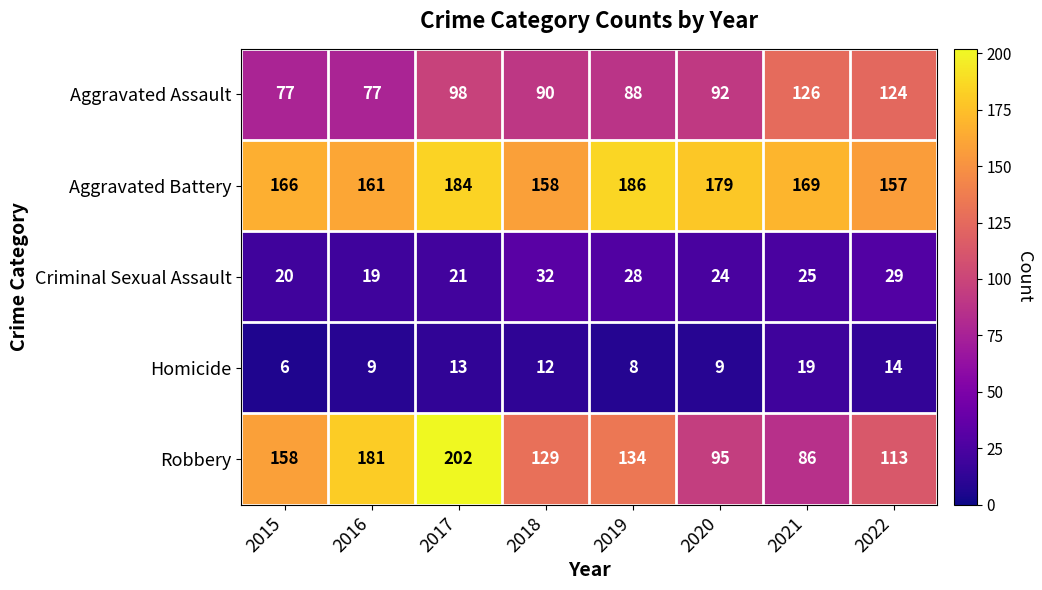

What is the average value of the Robbery series?

137